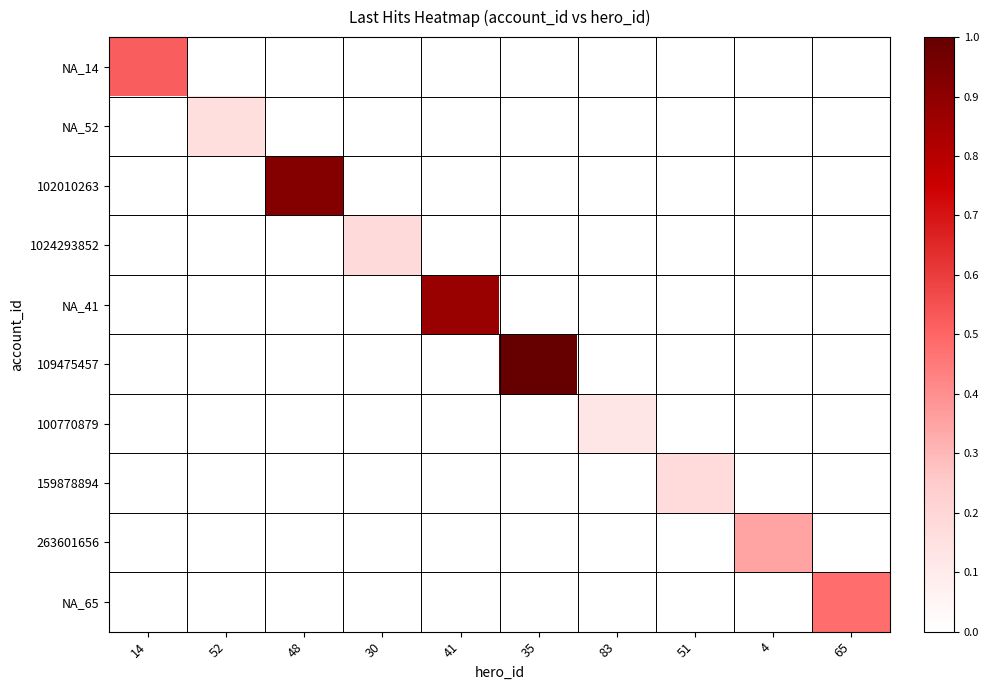

Count the number of data series in this chart.

10